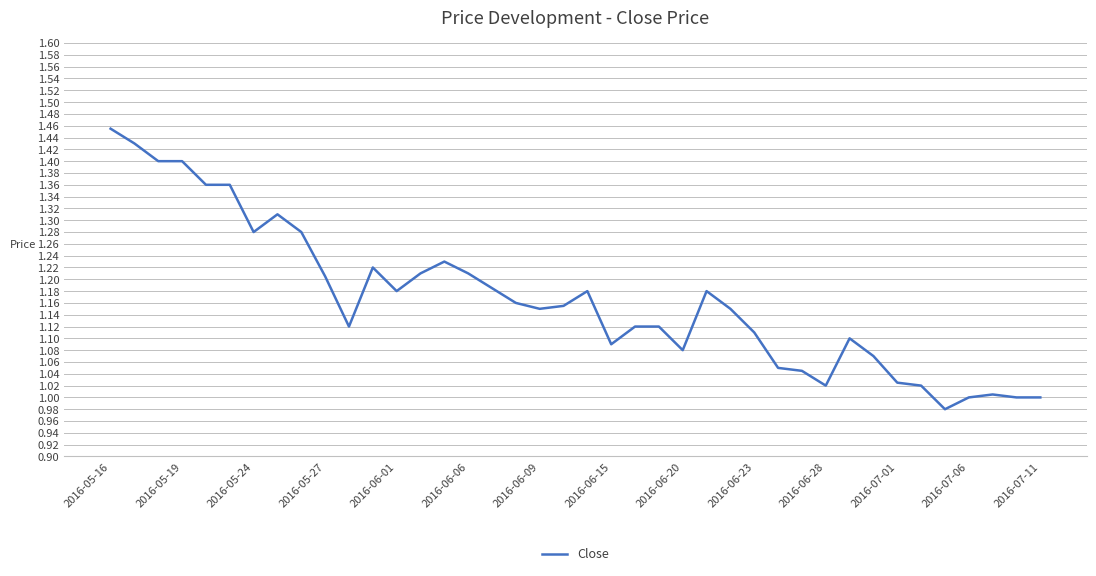

What is the difference between the maximum and minimum values?

0.5